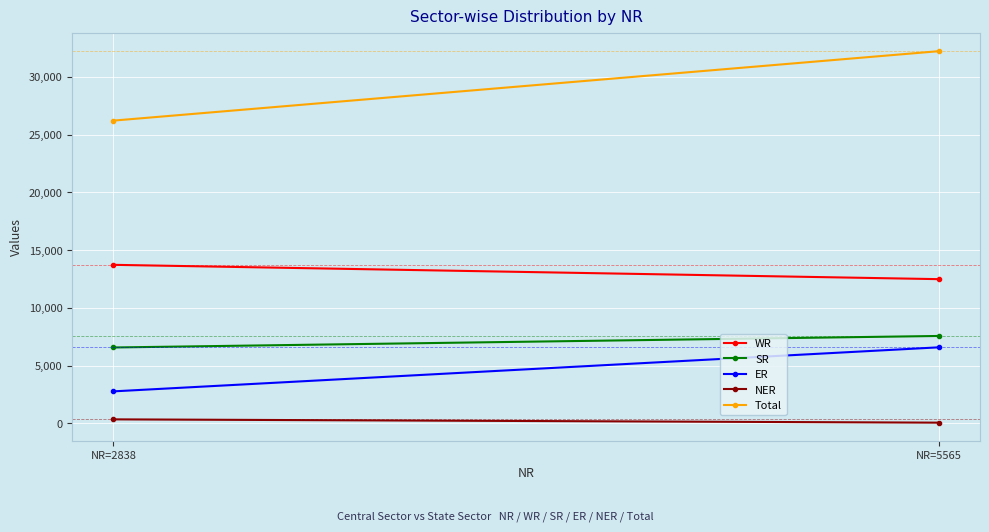

Reading left to right, list all the values displayed in this chart.

WR: 13723	12482
SR: 6562	7560
ER: 2760	6575
NER: 335	50
Total: 26217	32232